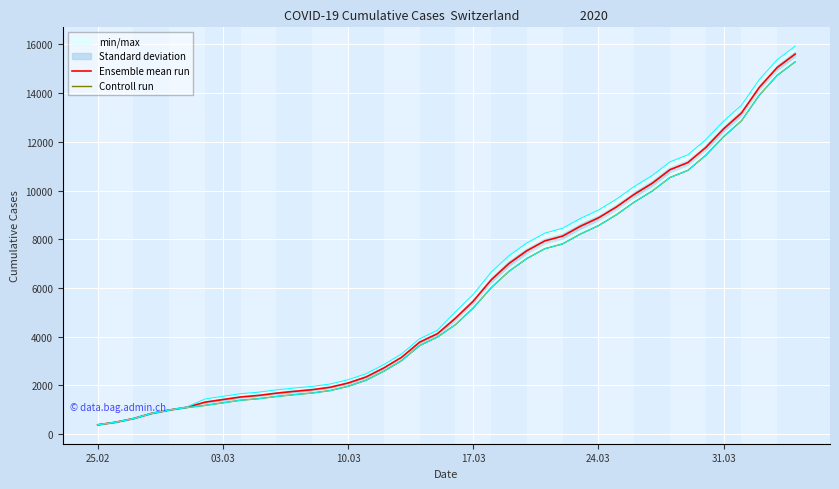

What is the lowest value of the Ensemble mean run series?

375.0